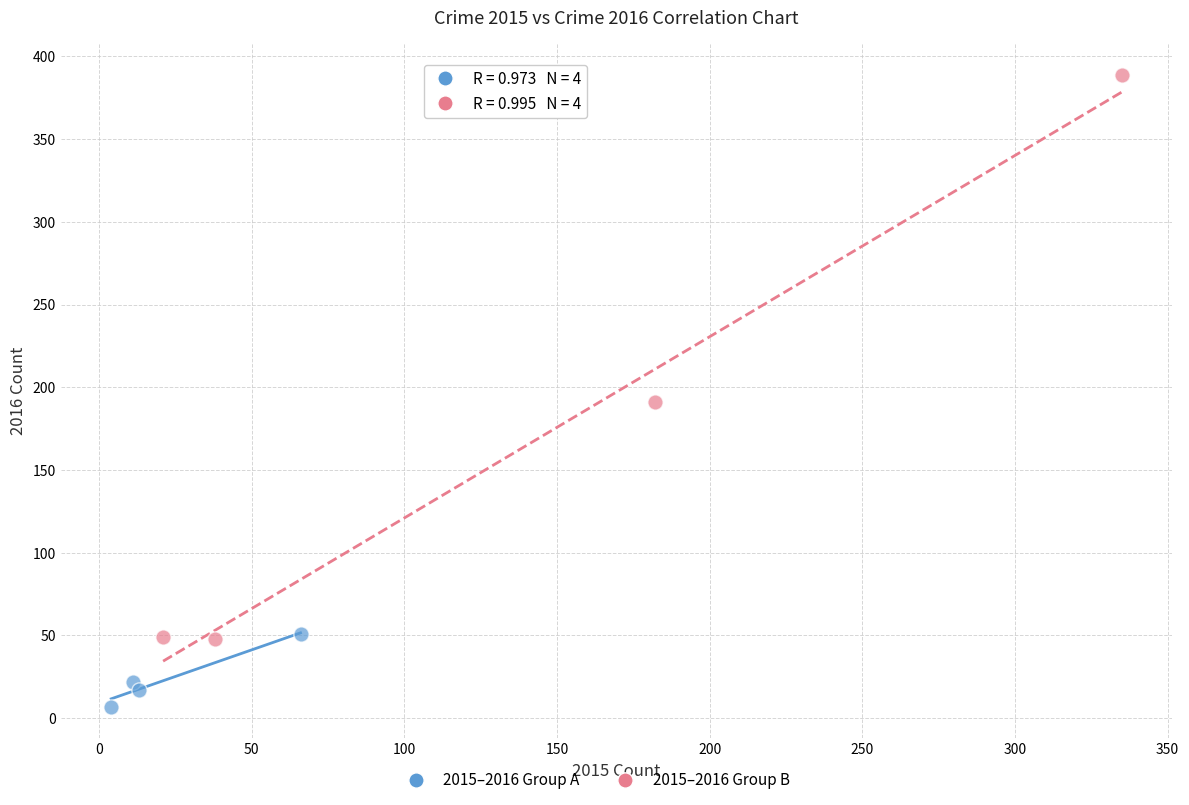

Which series reaches the maximum Y coordinate?

2015–2016 Group B